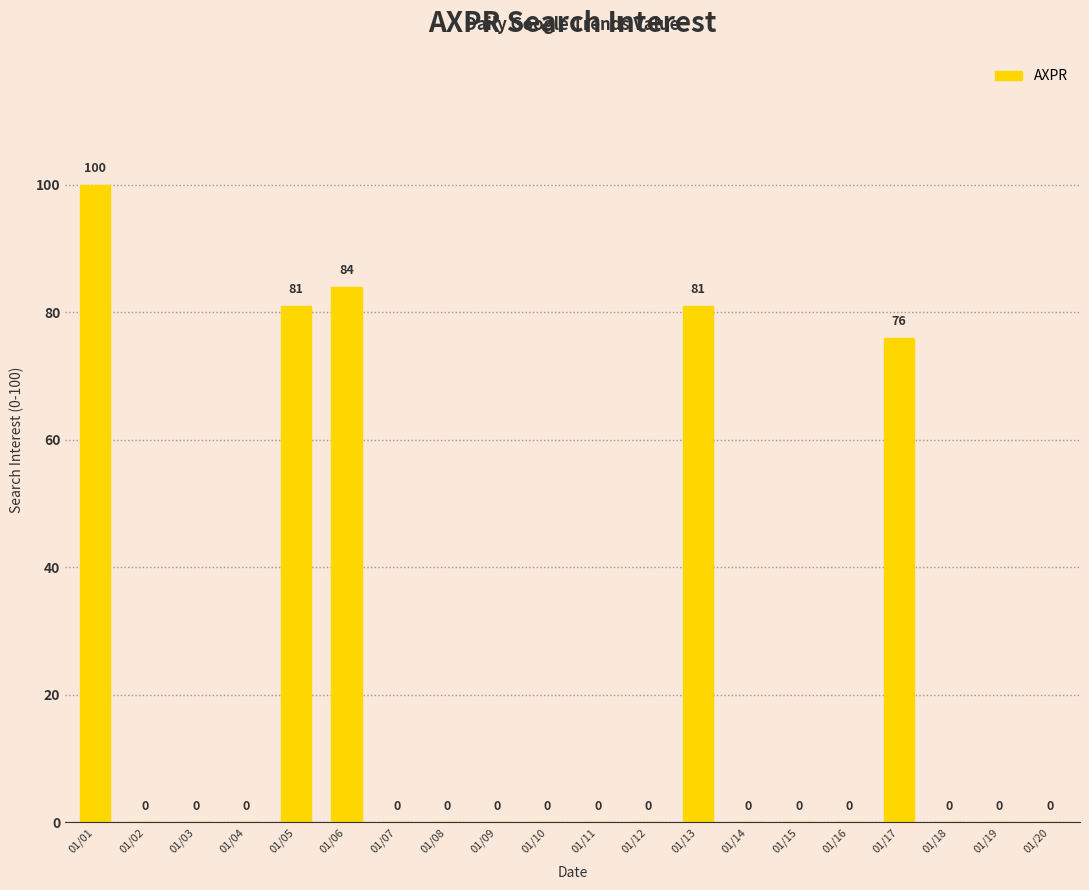

Are the bars horizontal?

No